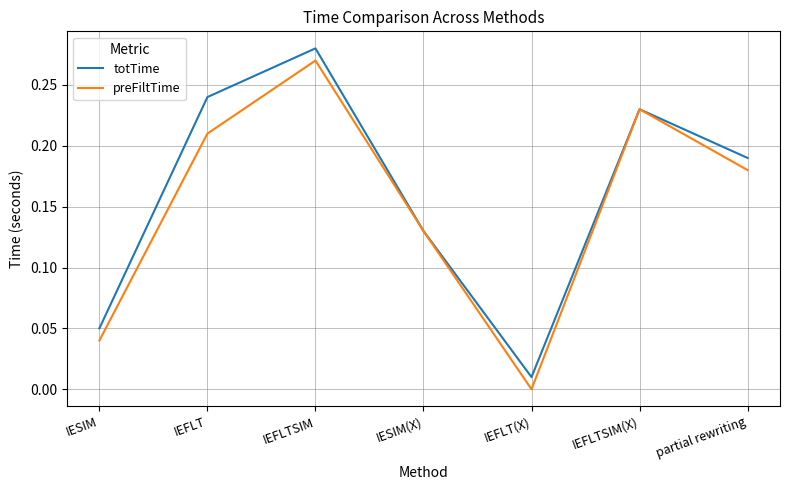

List the series in order of their overall mean, lowest first.

preFiltTime, totTime